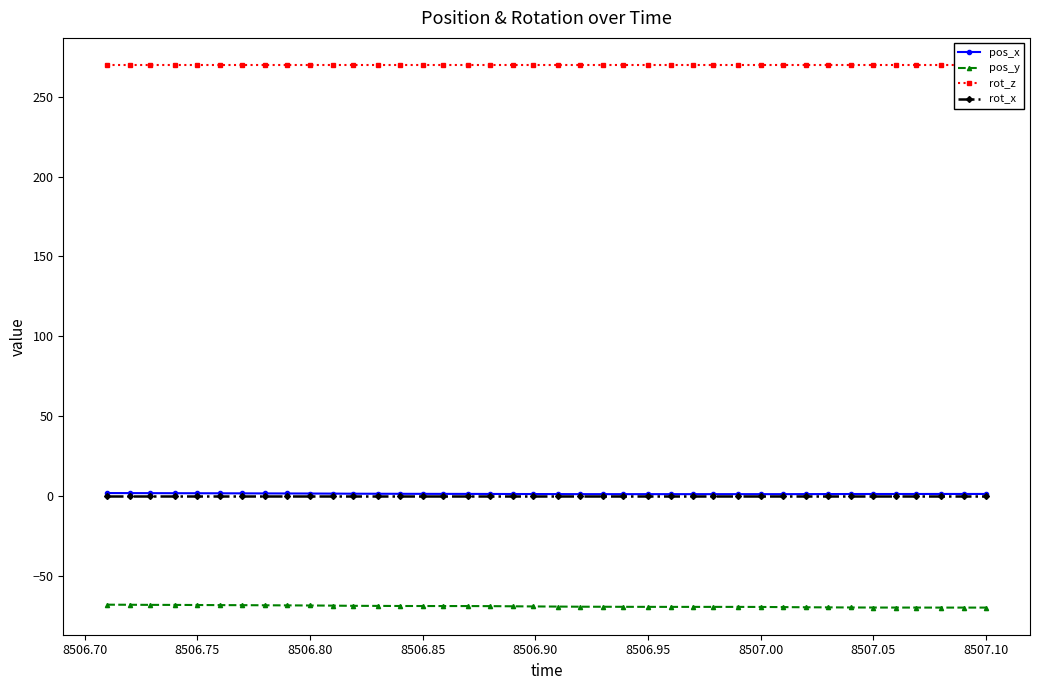

True or false: rot_z and rot_x cross at least once.

False